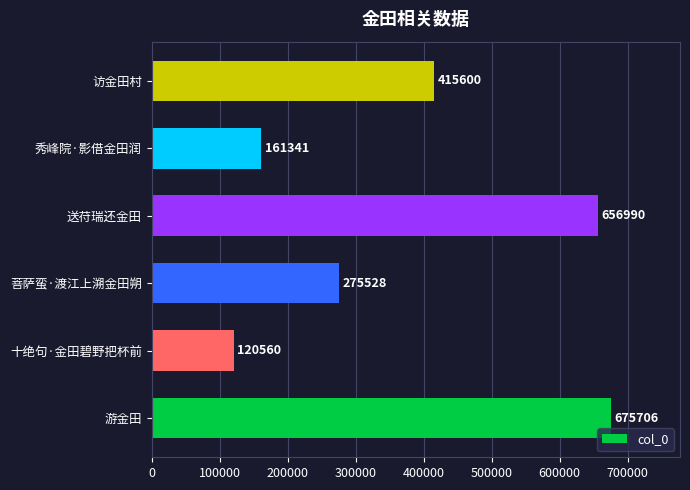

Does the chart contain any negative values?

No